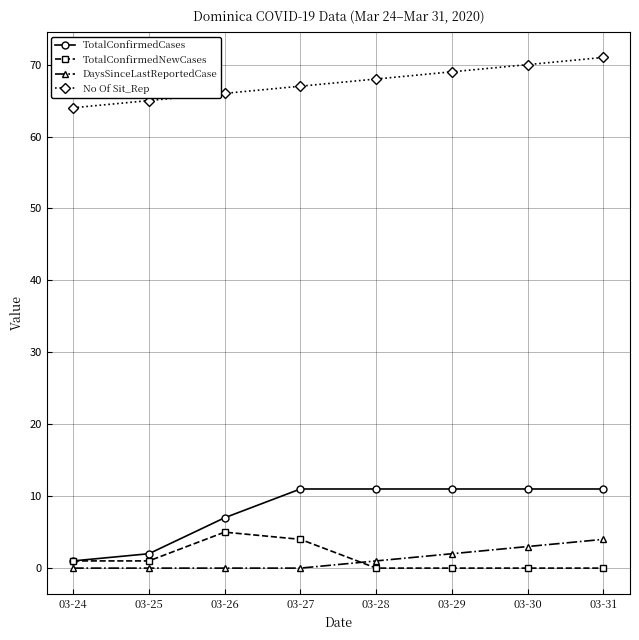

True or false: No Of Sit_Rep has more than 1 interior local peaks.

False